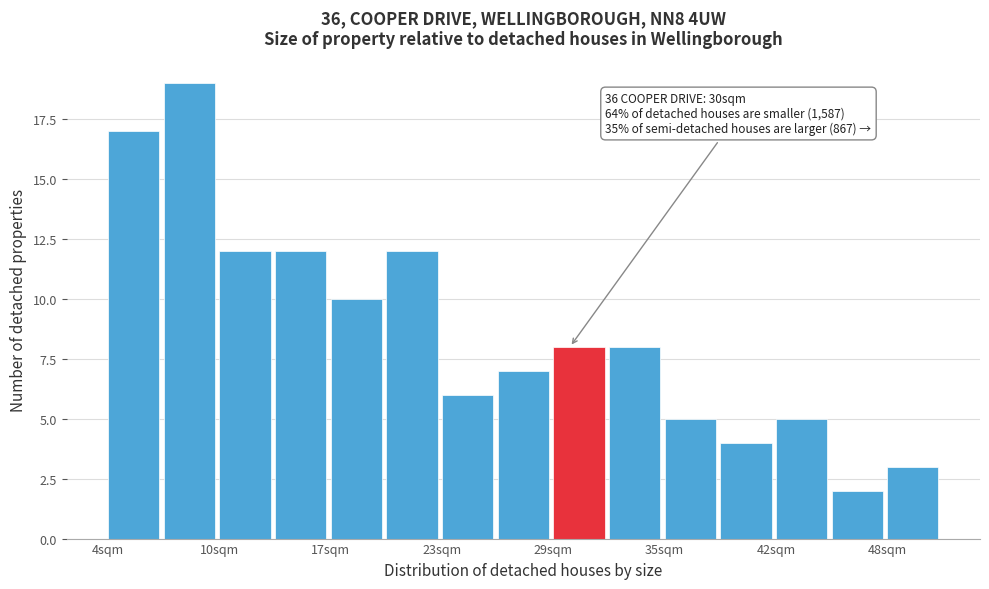

Read against the x-axis, roughly where is the centre of the tallest bar?

9